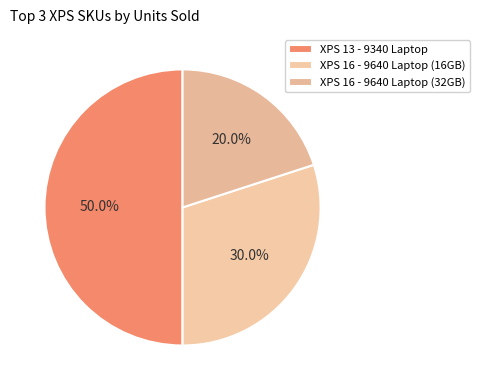

Which slice is the smallest?

XPS 16 - 9640 Laptop (32GB)